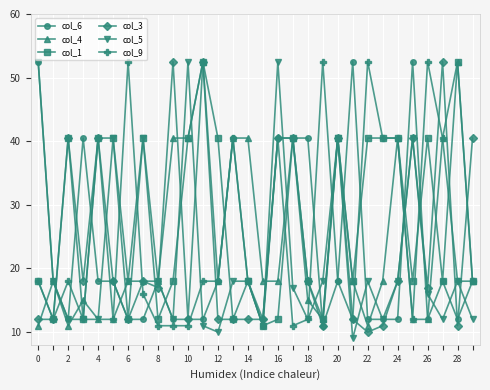

True or false: col_9 has more than 1 interior local peaks.

True